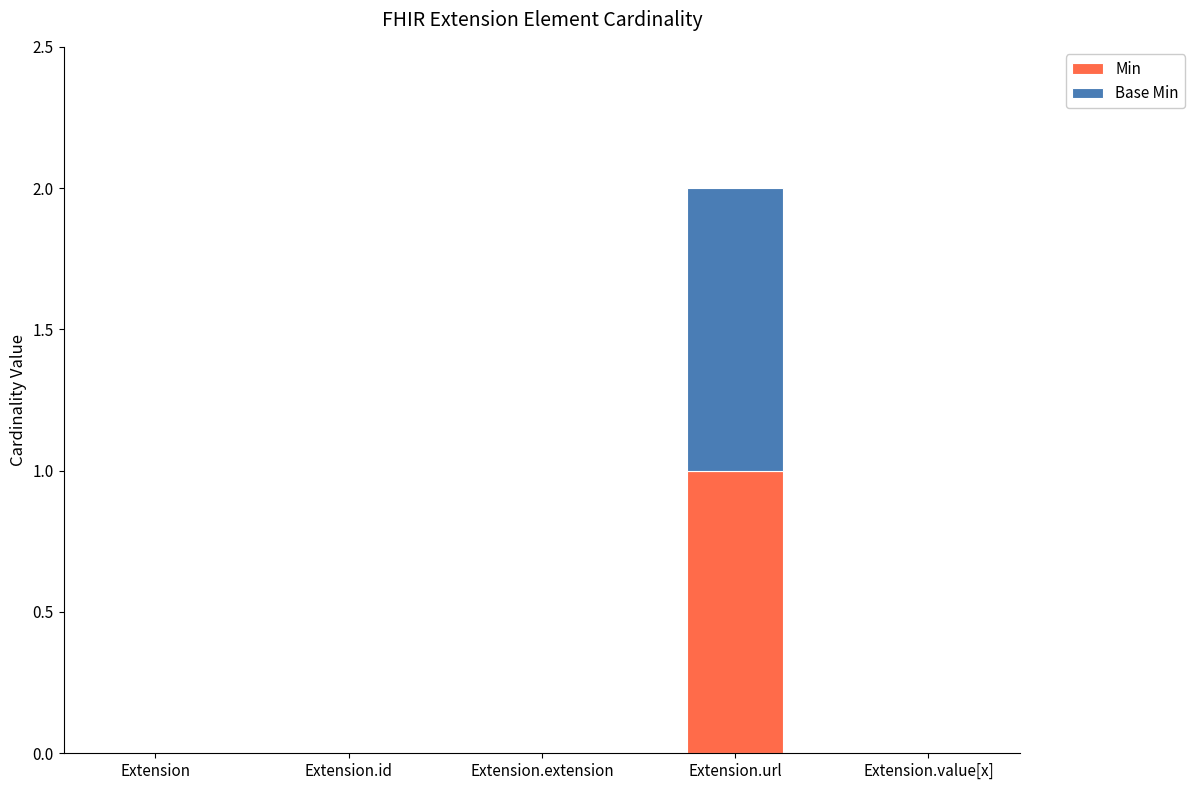

What are all the series names shown in the legend?

Min, Base Min